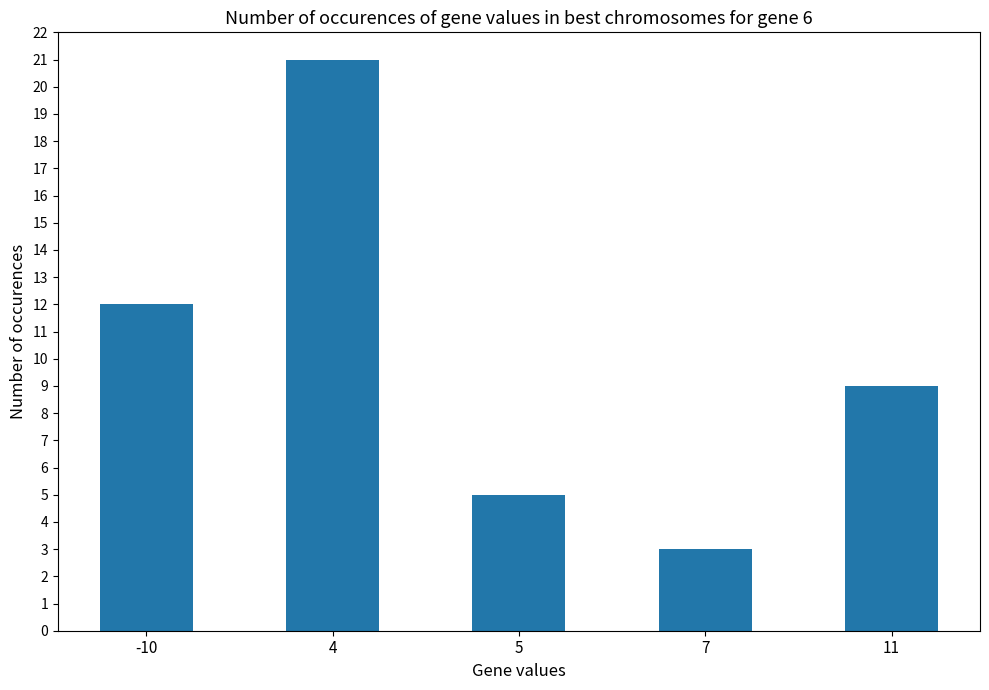

True or false: the data shows 9 at 4.

False